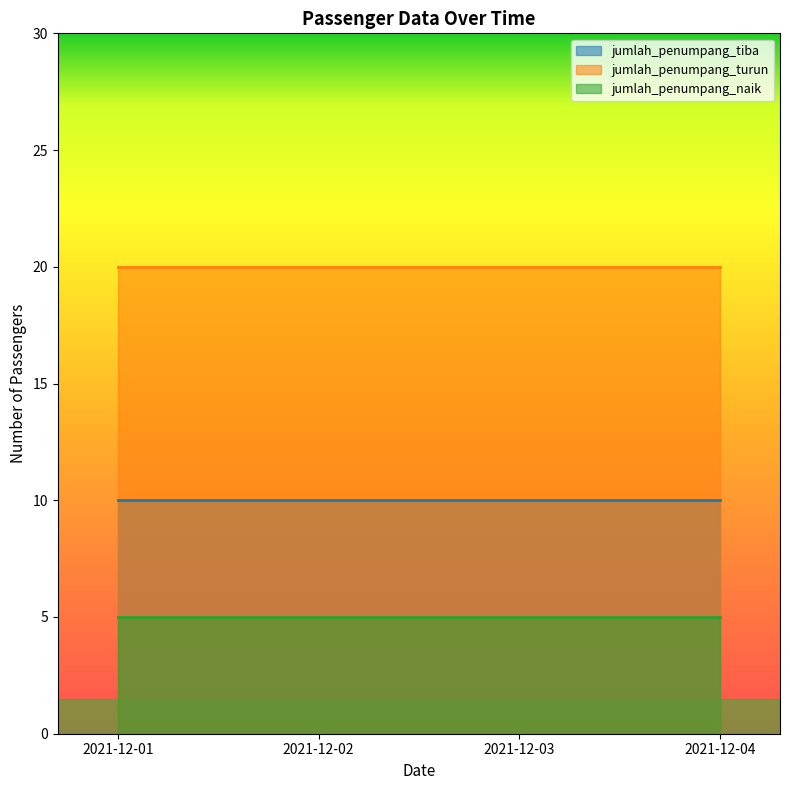

At 2021-12-03, list the series in order from largest to smallest.

jumlah_penumpang_turun, jumlah_penumpang_tiba, jumlah_penumpang_naik